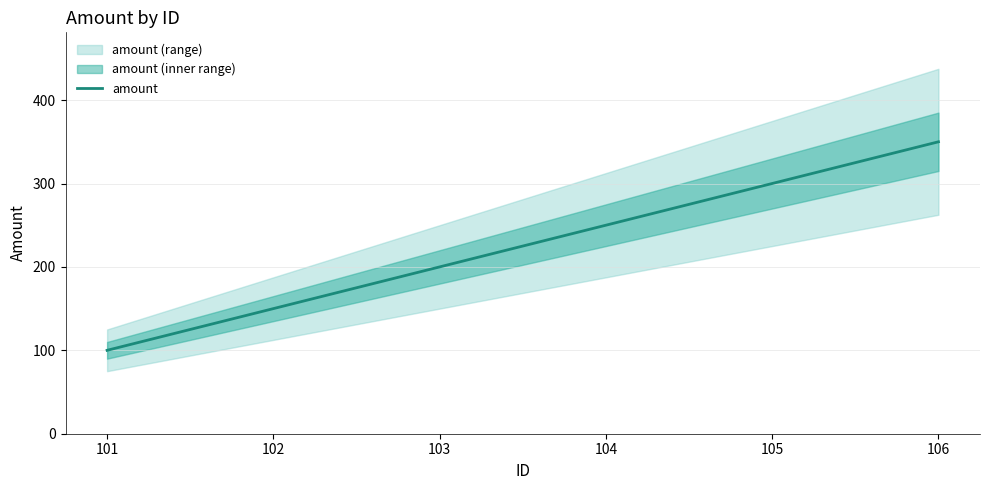

At which label does the data first exceed 250?

105